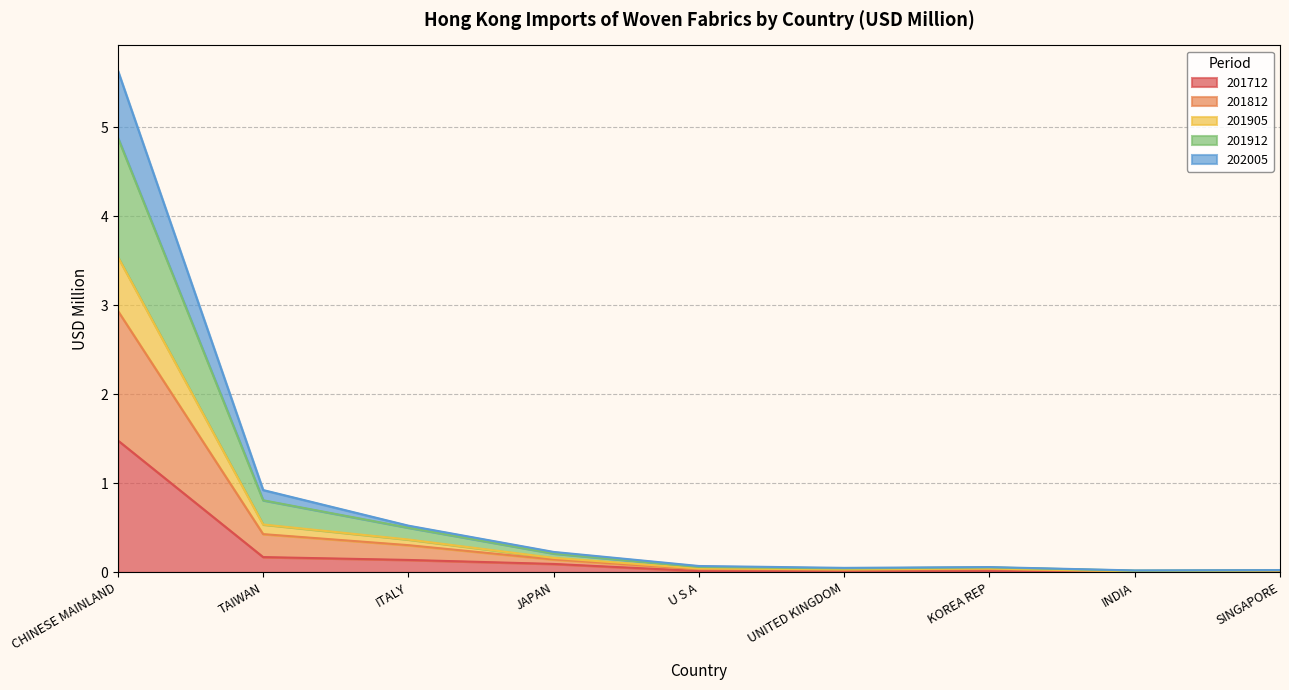

At which category is the sum across all series the highest?

CHINESE MAINLAND